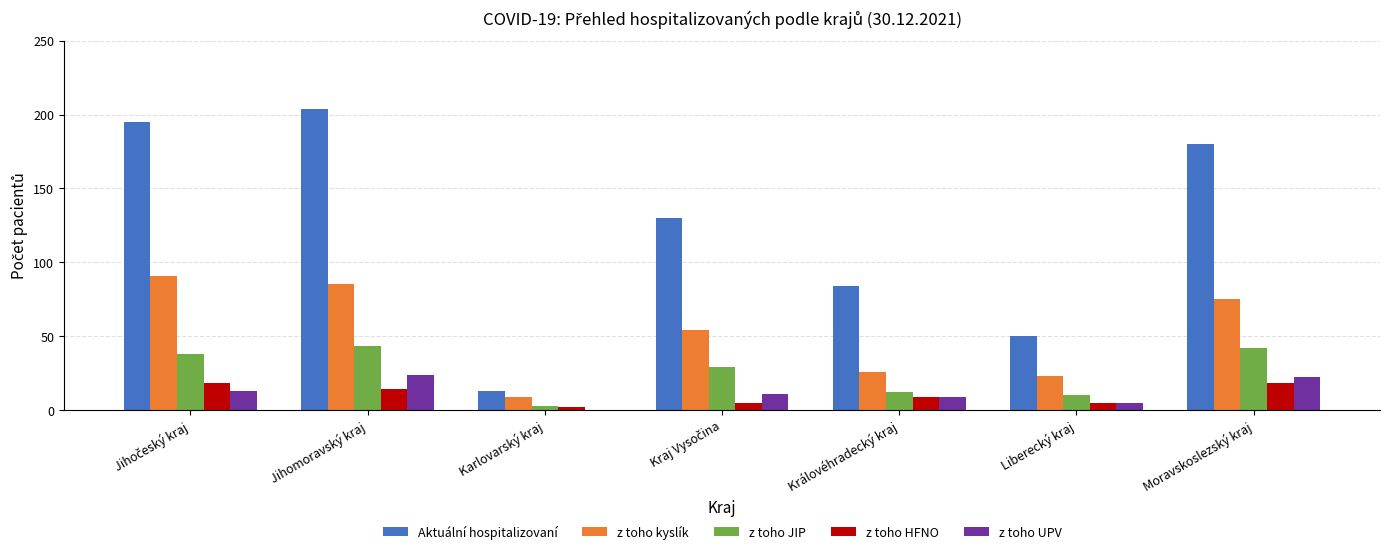

True or false: z toho kyslík has a value of 18 at Moravskoslezský kraj.

False